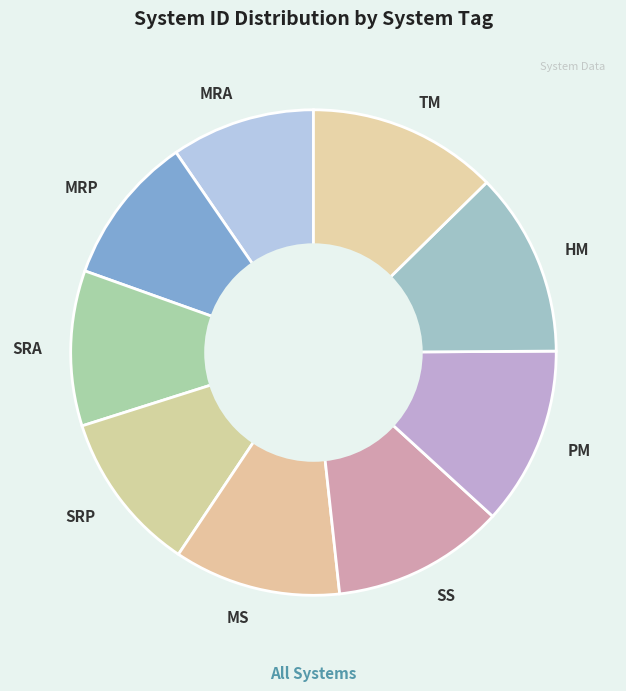

Combined, do SS and MRA account for over 50%?

No